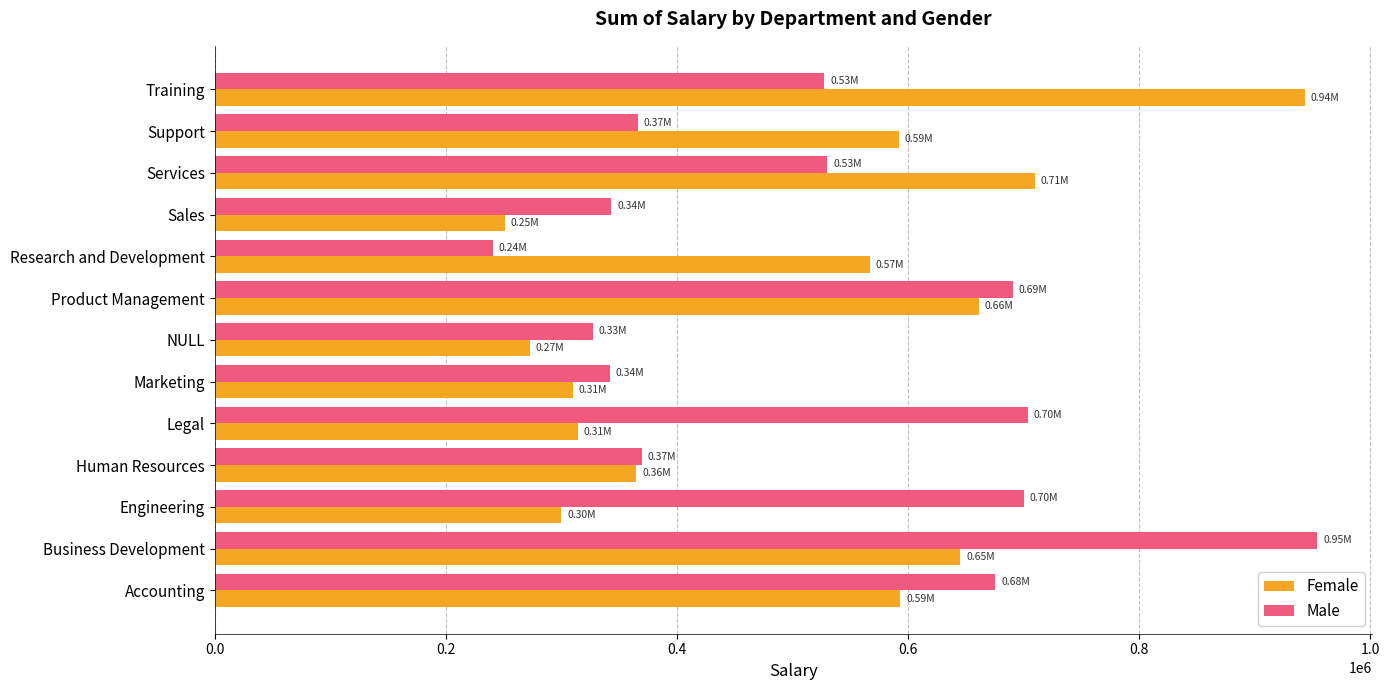

What is the difference between the maximum and minimum values in the Female series?

692741.8